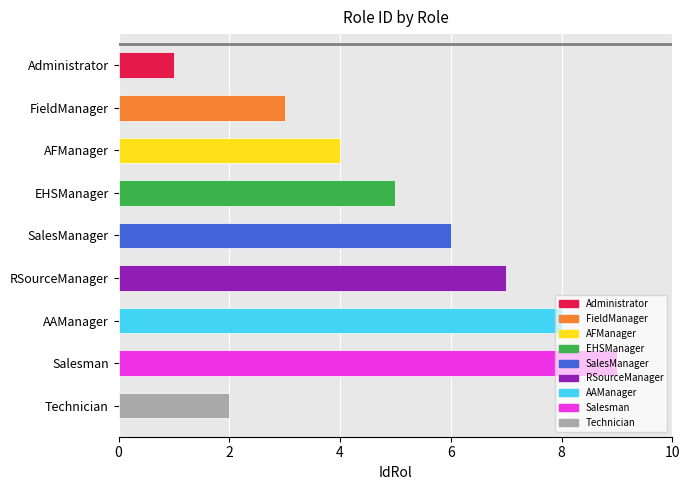

The chart shows a value of 2 at EHSManager. True or false?

False